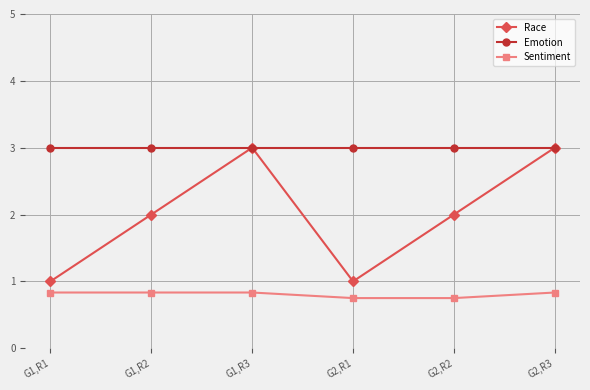

What is the value of the Emotion point at the 6th from the left?

3.0